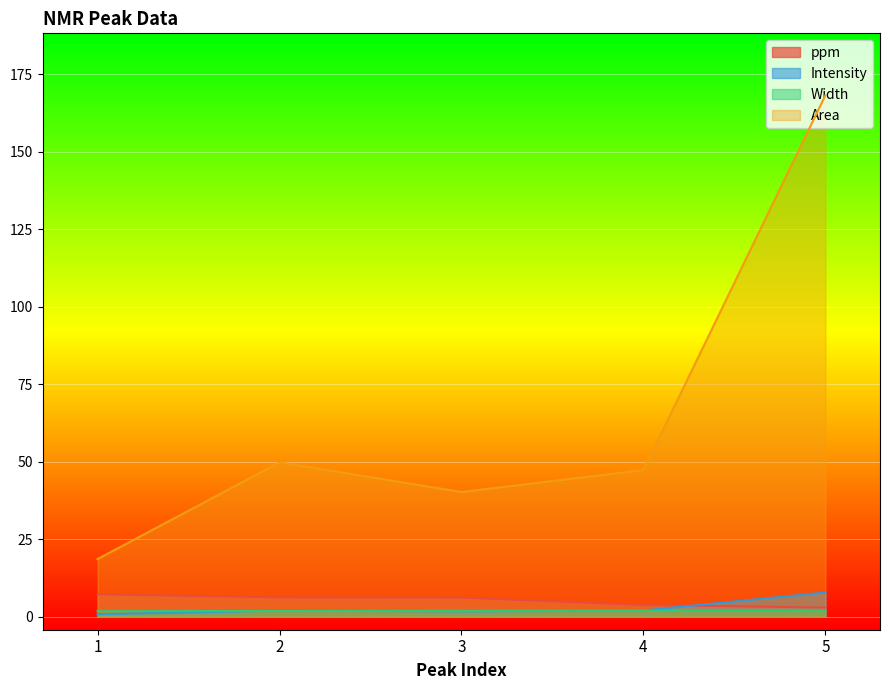

In Intensity, how many points are lower than both neighbors (excluding endpoints)?

1